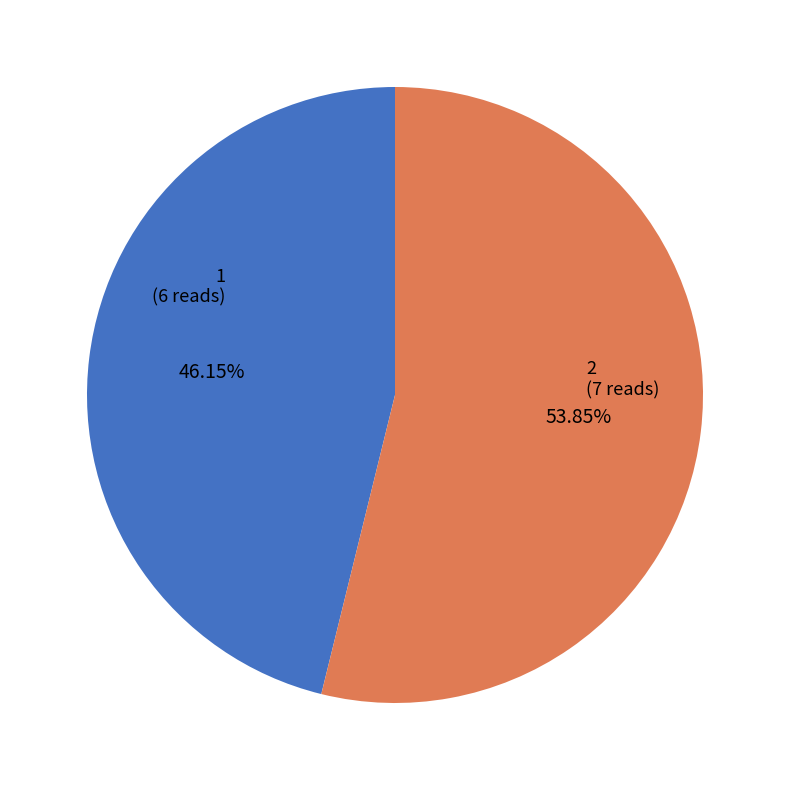

Count the number of slices in the pie.

2